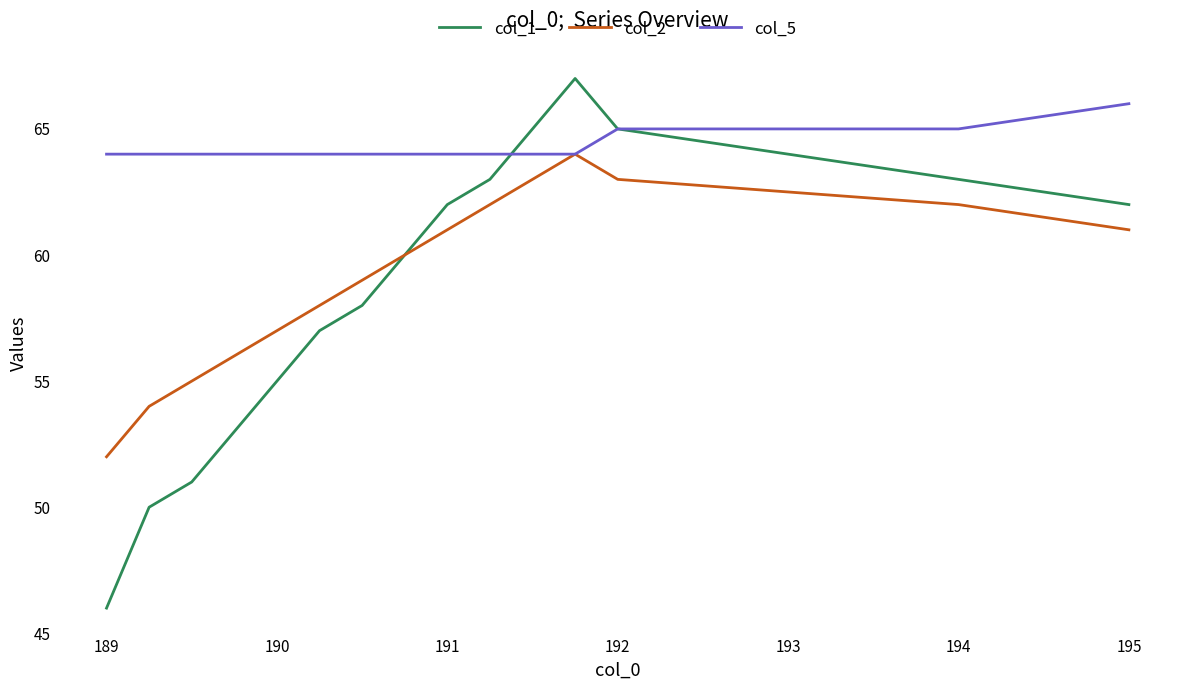

Which series has the widest spread of values?

col_1